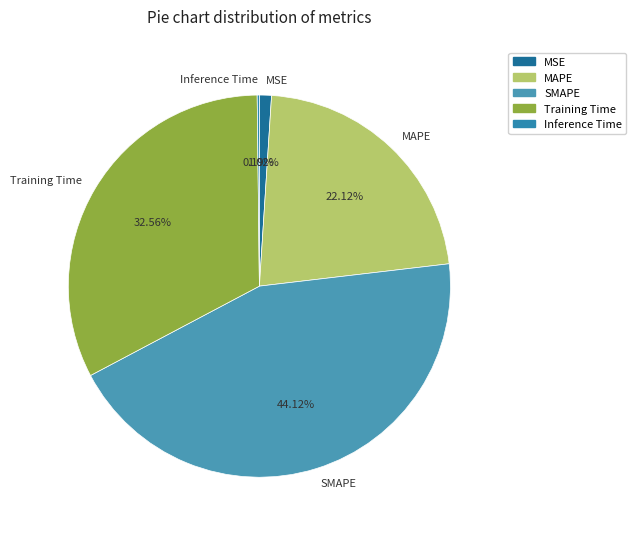

To the nearest percent, what portion does MAPE represent?

22%